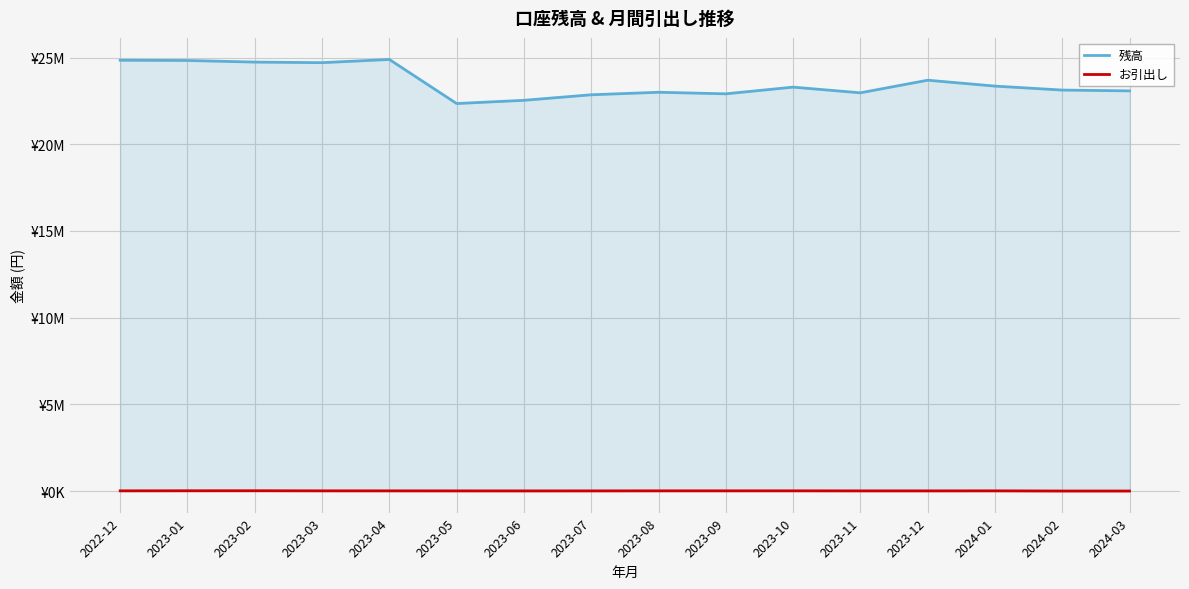

What is the difference between the highest and lowest values at 2024-03?

23081518